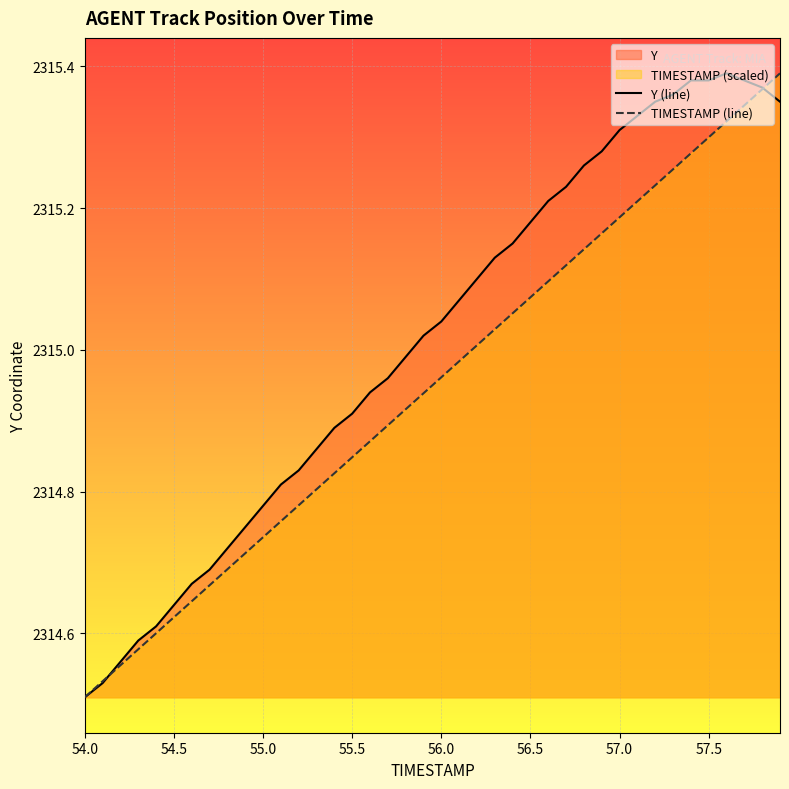

At how many categories does at least one series exceed 2314?

40